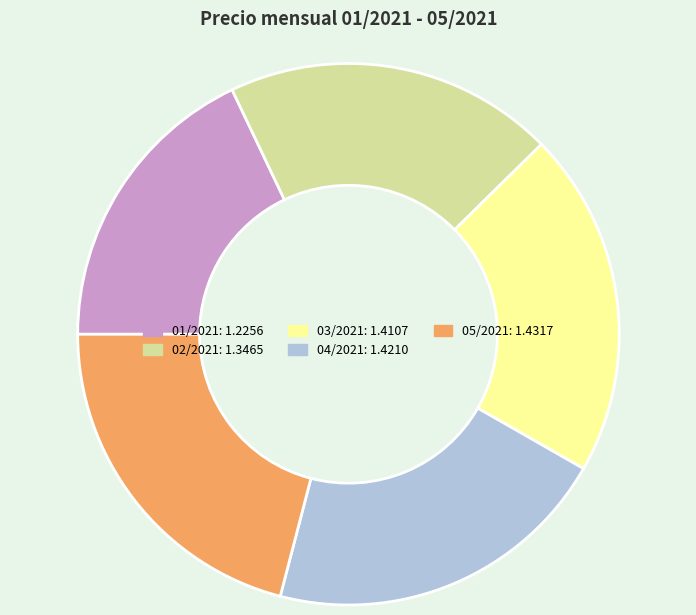

Approximately how many times larger is the value at 02/2021 compared to 01/2021?

1.1